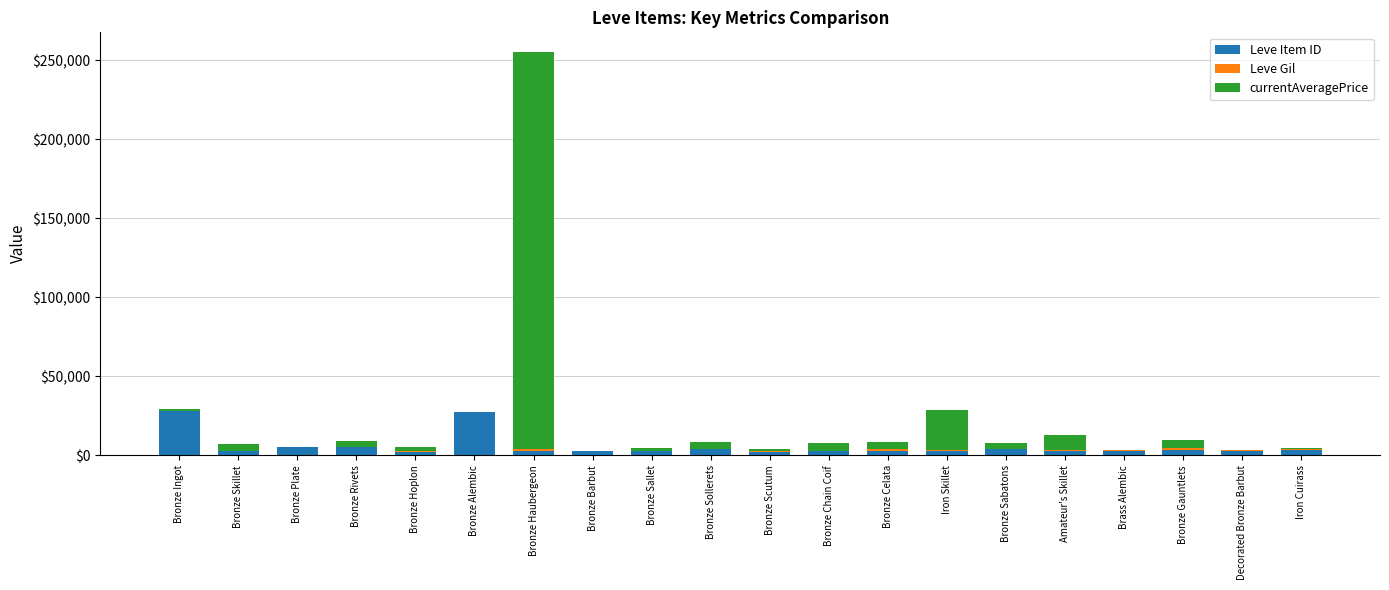

What is the sum of all Leve Item ID values?

109910.0